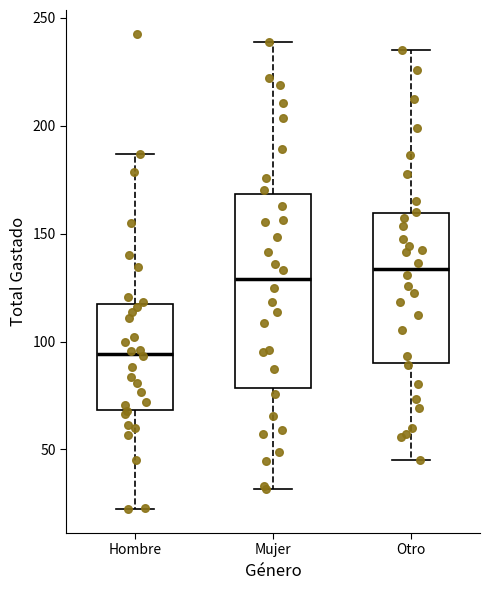

Which box is the tallest, from its lower edge to its upper edge?

Mujer